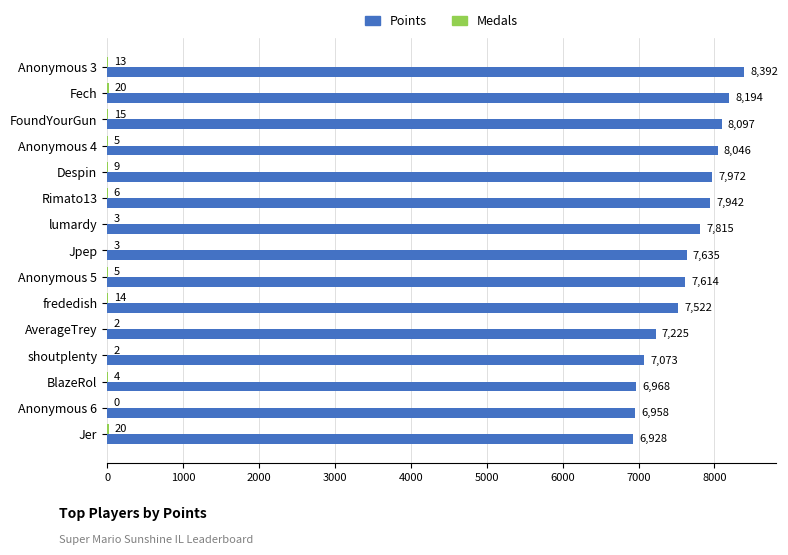

Is it true that Points equals 12808 at Anonymous 3?

False